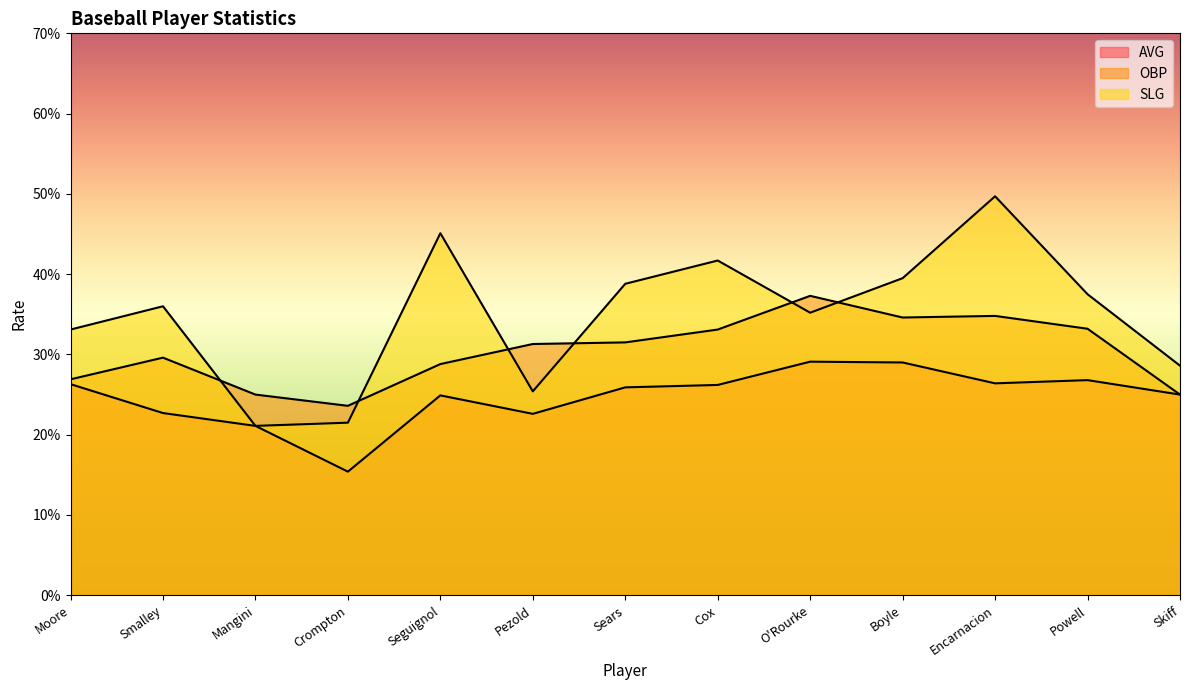

What is the sum of all SLG values?

4.5